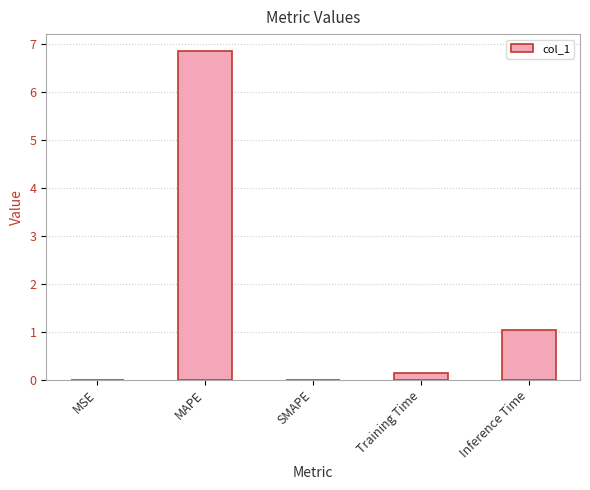

Between Inference Time and MSE, which is larger?

Inference Time